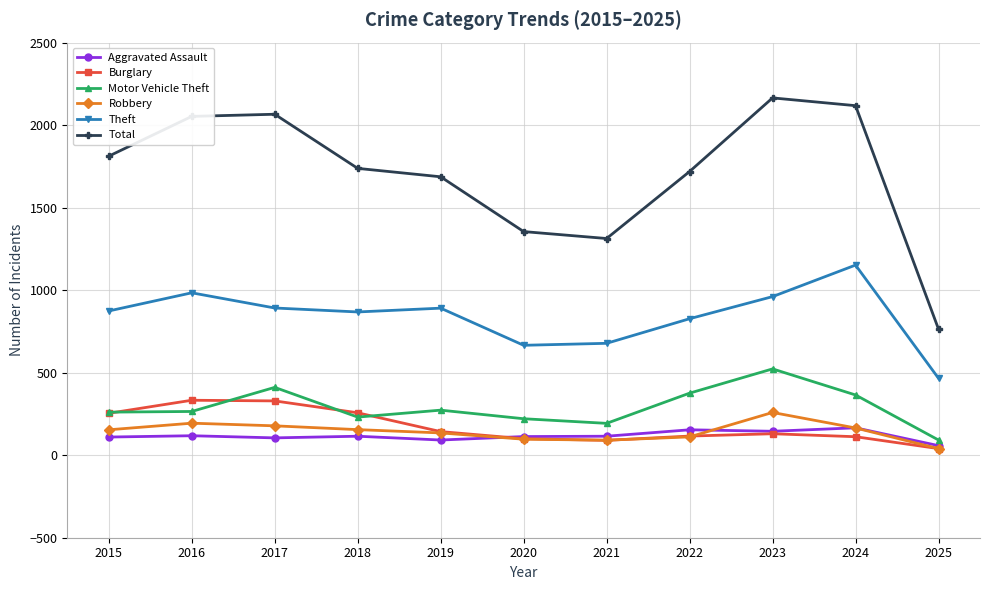

Is it true that Theft equals 891 at 2019?

True